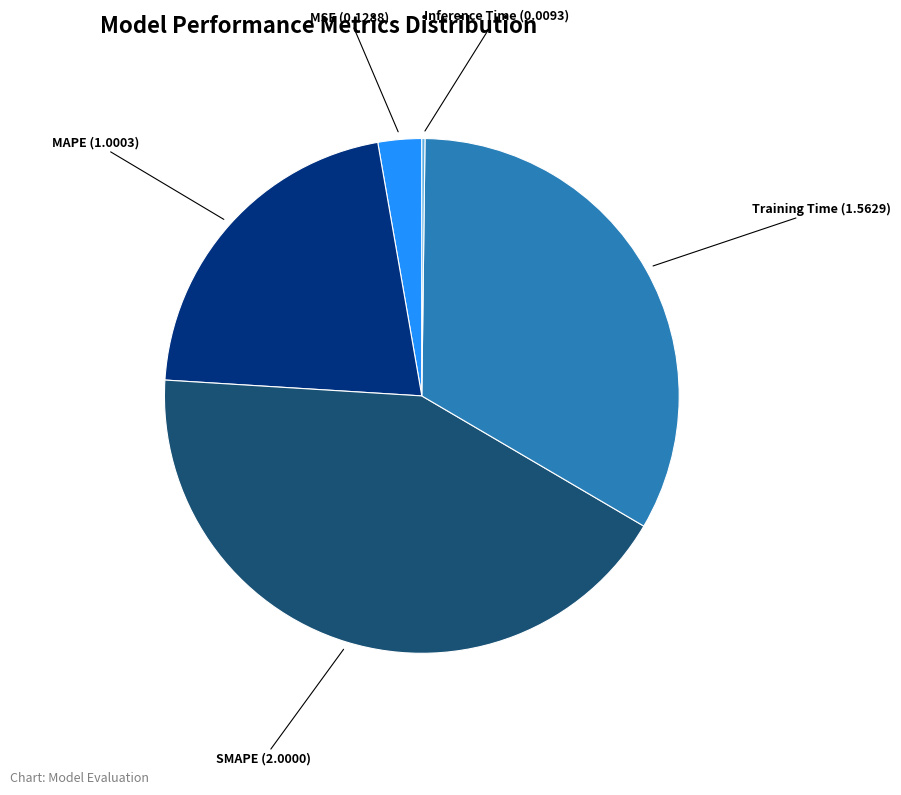

True or false: MAPE accounts for 9% of the total.

False